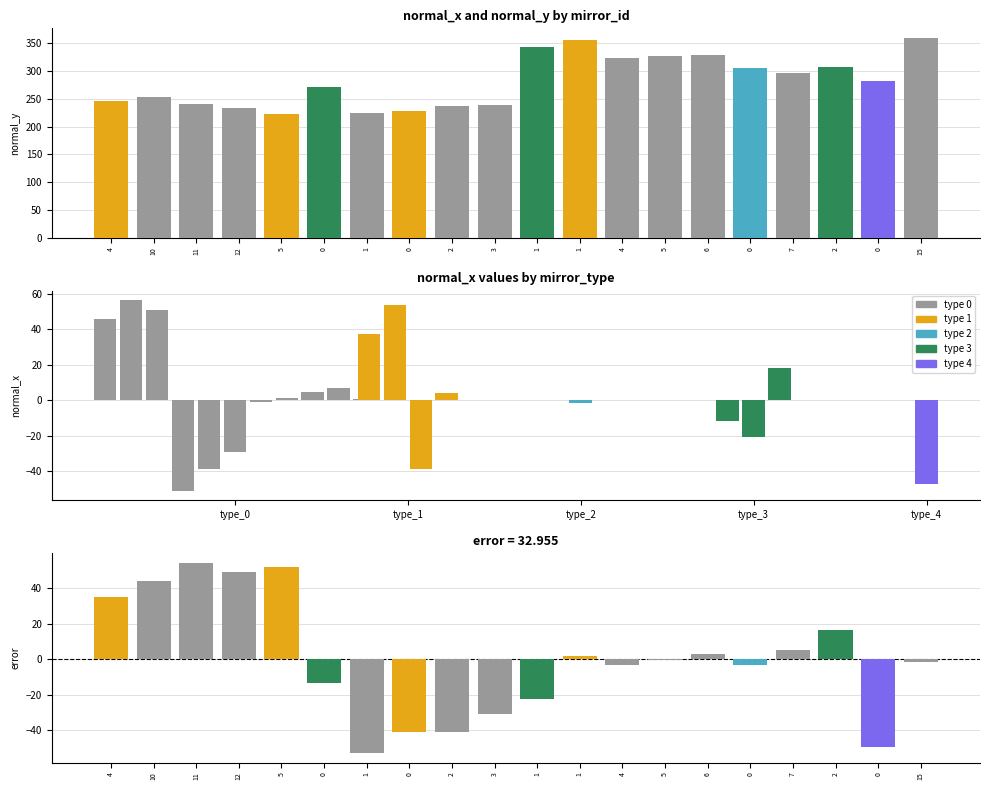

Reading left to right, list all the values displayed in this chart.

normal_x: 4=37.0	10=45.7	11=56.3	12=50.9	5=53.9	0=-11.6	1=-50.8	0=-38.8	2=-38.9	3=-29.1	1=-20.5	1=4.0	4=-1.1	5=1.6	6=4.8	0=-1.3	7=7.1	2=18.4	0=-47.2	15=0.7
normal_y: 4=246.4	10=252.3	11=240.8	12=232.7	5=223.5	0=270.7	1=224.2	0=227.4	2=237.1	3=239.4	1=342.8	1=354.9	4=323.5	5=326.5	6=329.4	0=305.5	7=295.7	2=306.6	0=282.7	15=358.8